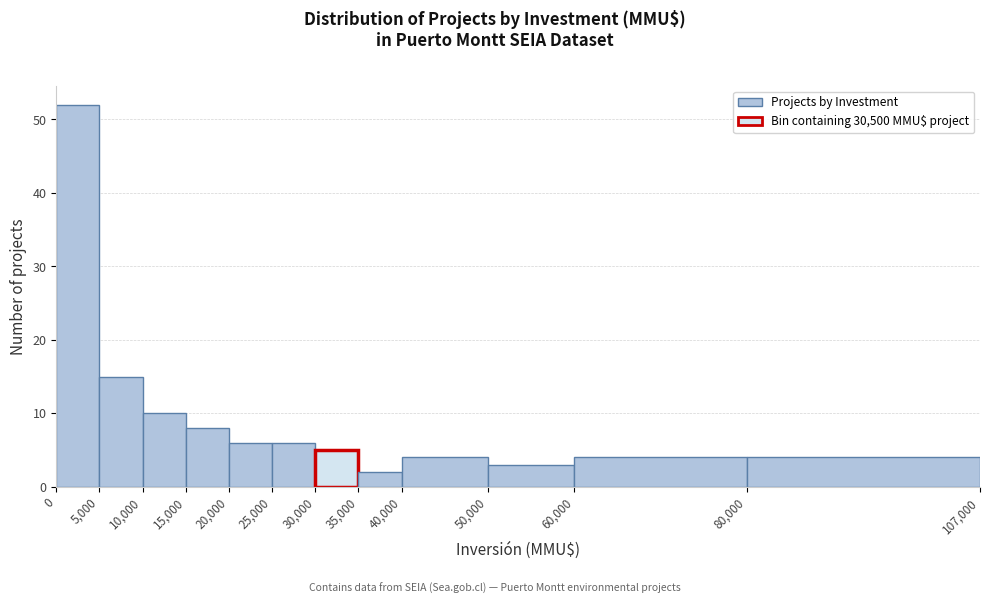

Which range on the x-axis has the tallest bar?

0 to 5,000